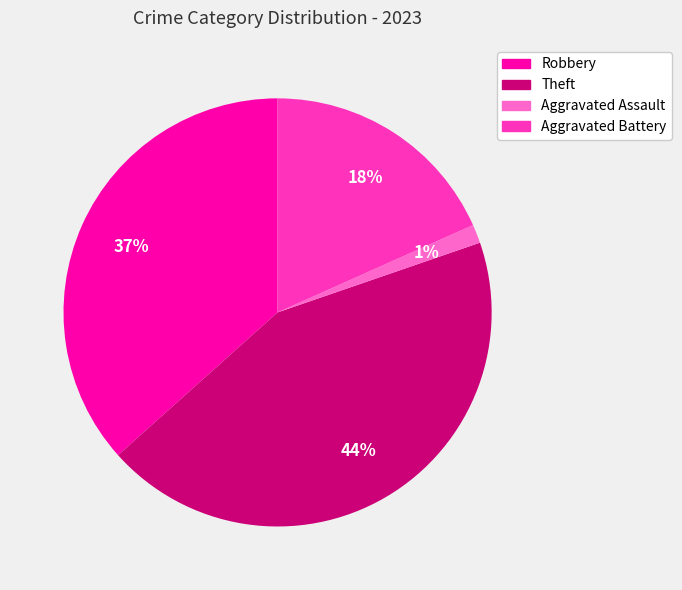

To the nearest percent, what is the average slice percentage?

25%